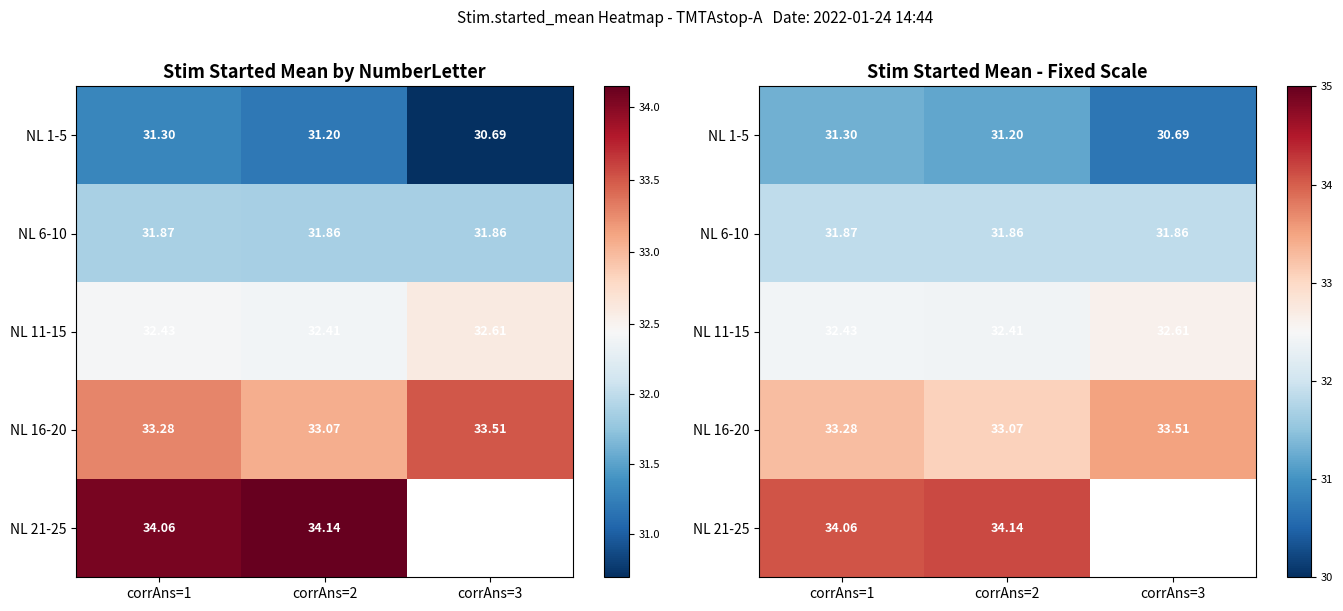

What is the difference between the maximum and minimum values in the NL 11-15 series?

0.2